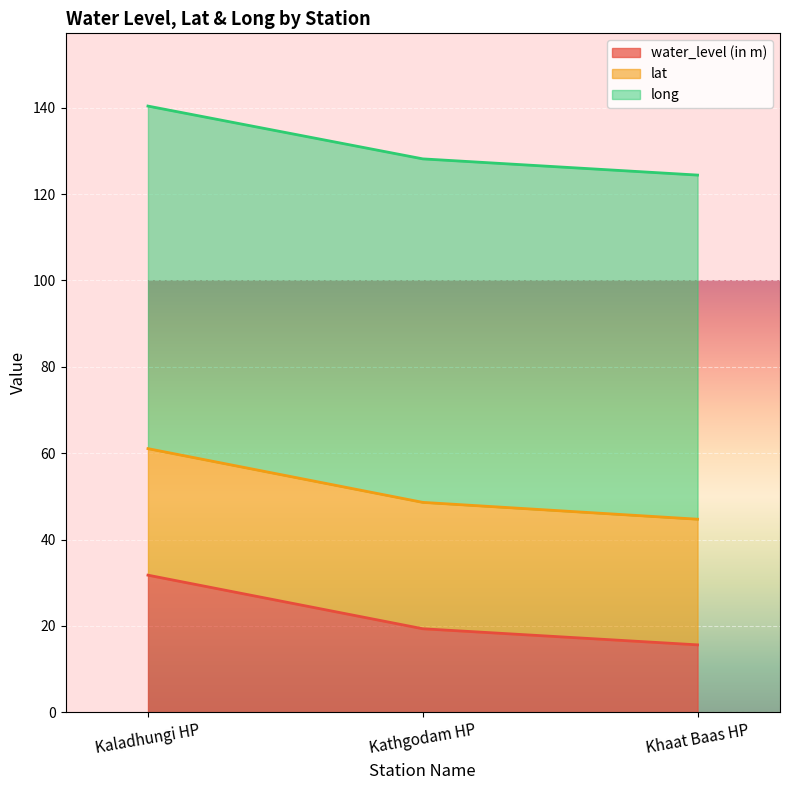

At which category is the sum across all series the highest?

Kaladhungi HP